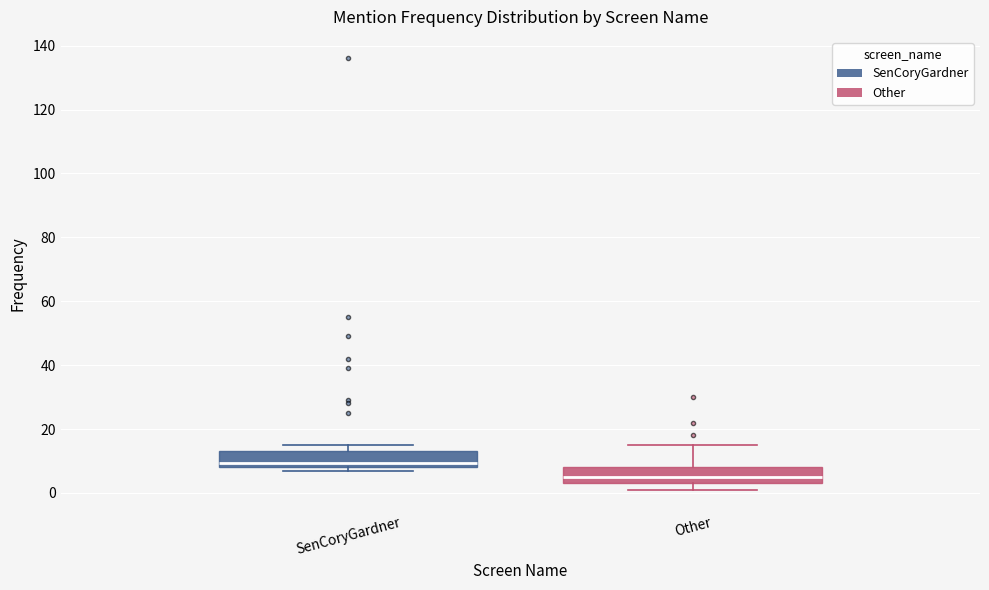

Reading left to right, read every box against the y-axis: the position of its median line, the range the box covers, and the ends of its whiskers. The values are not printed on the chart, so give them approximately, as read against the axis.

SenCoryGardner: median 10, box 8 to 14, whiskers 8 (just below the box's lower edge) to 16
Other: median 6, box 4 to 8, whiskers 2 to 16